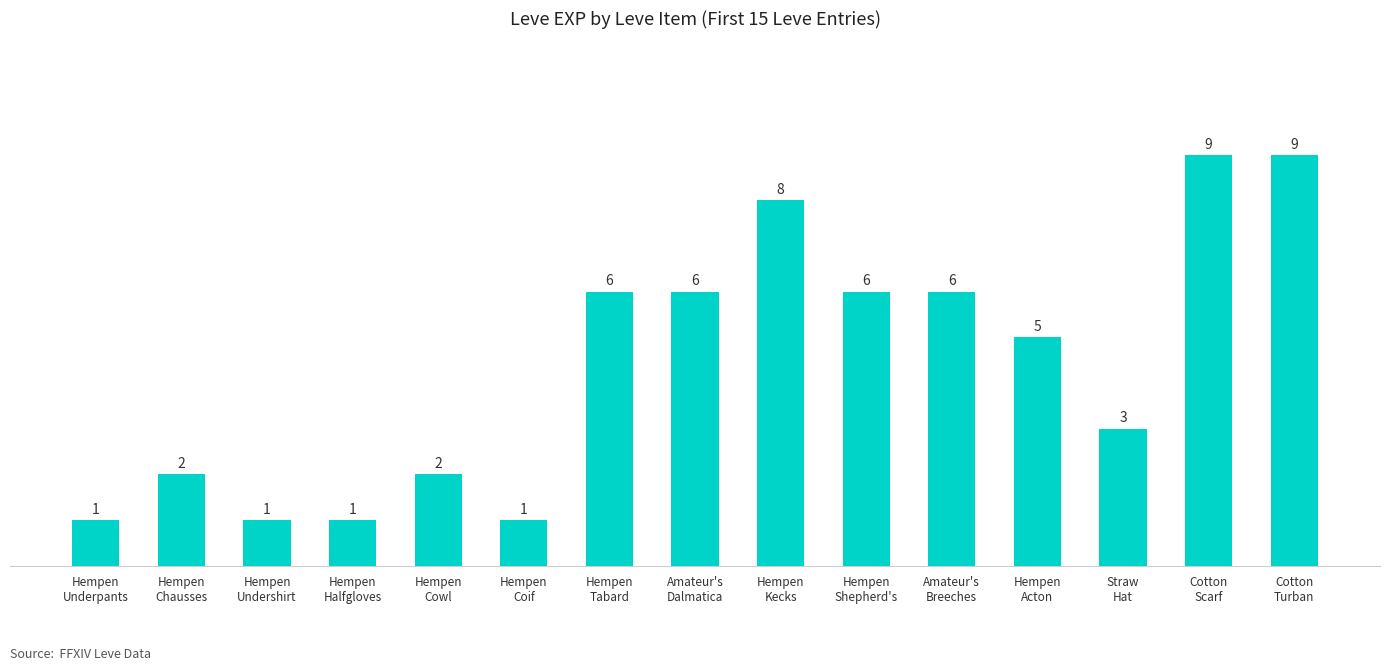

At which label is the value closest to 5?

Hempen
Acton